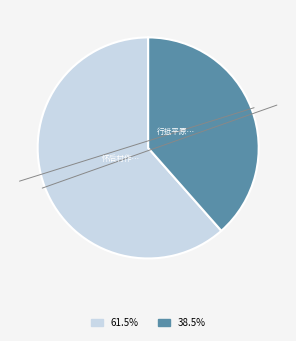

What is the change in value from 行抵平原而酒忽浊作此自嘲 to 怀后村作·无端对酒忽愁生?

-202199